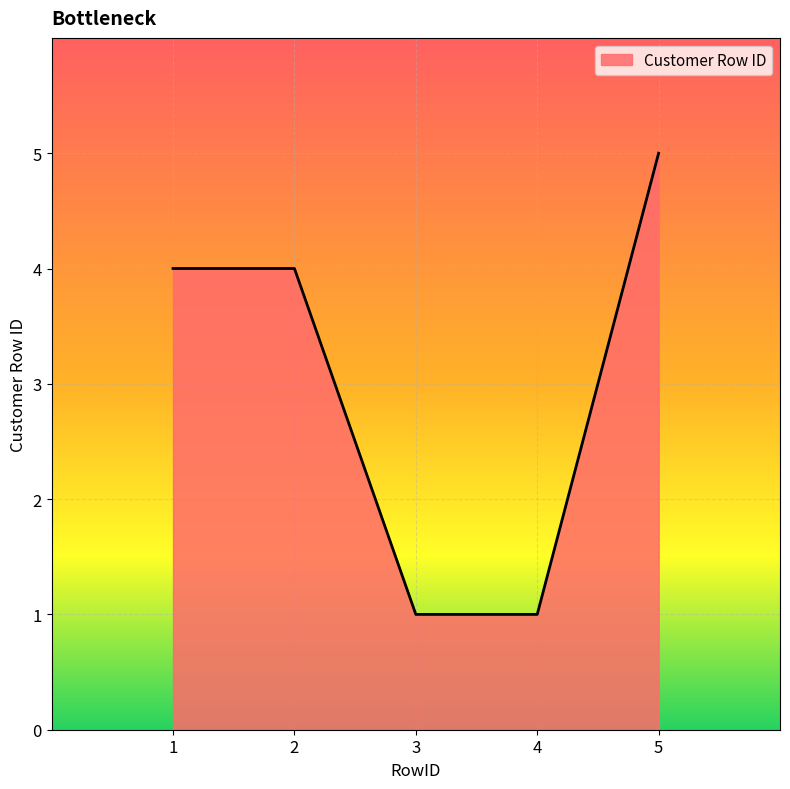

Which label corresponds to the largest value in the chart?

5